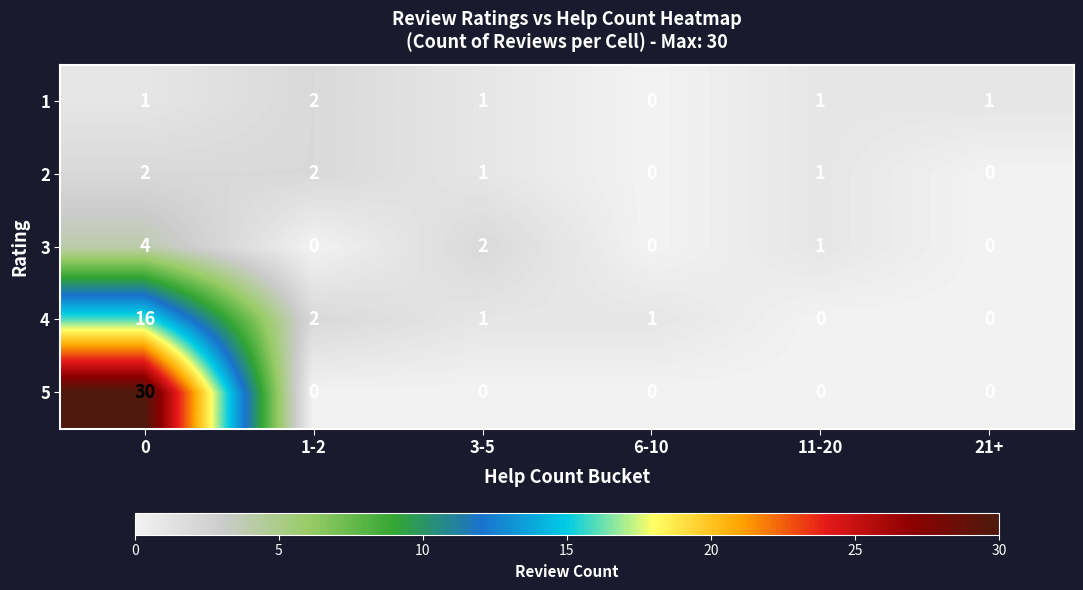

At which label does 1 reach its peak?

1-2